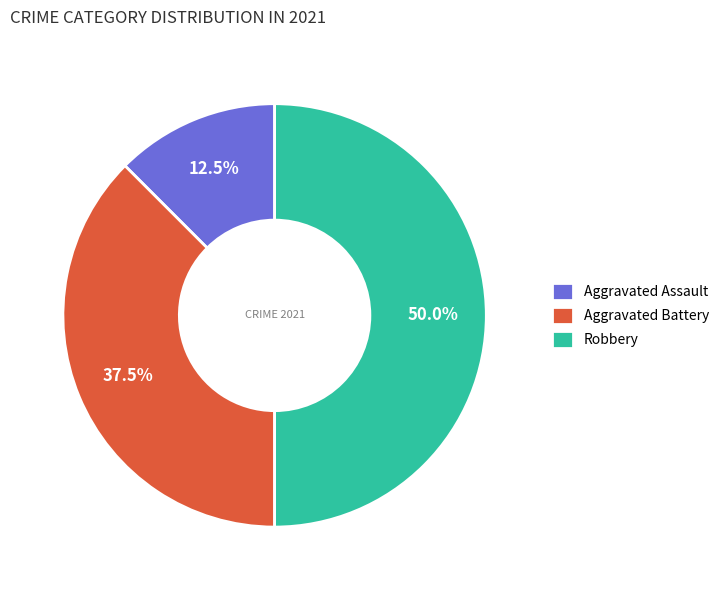

Which category has the smallest portion of the pie?

Aggravated Assault